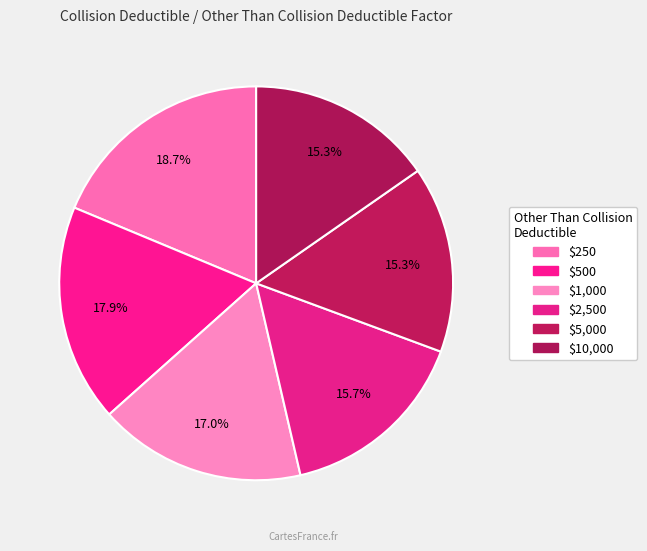

Count the number of slices in the pie.

6